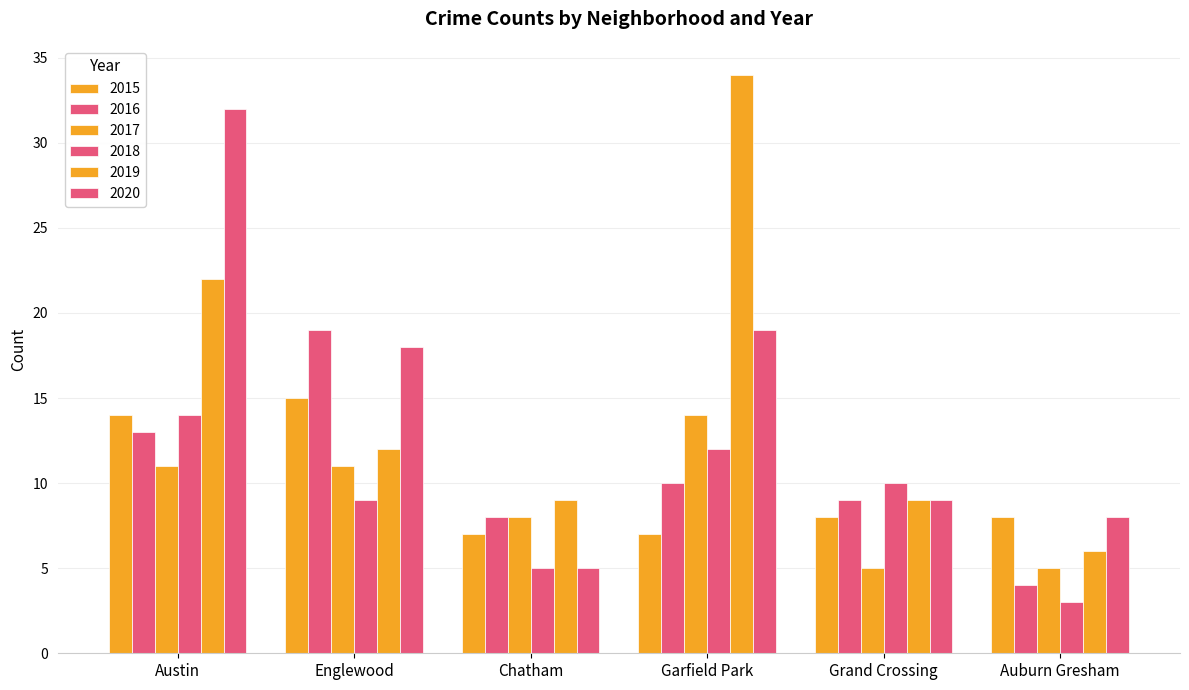

What is the difference between the highest and lowest values at Englewood?

10